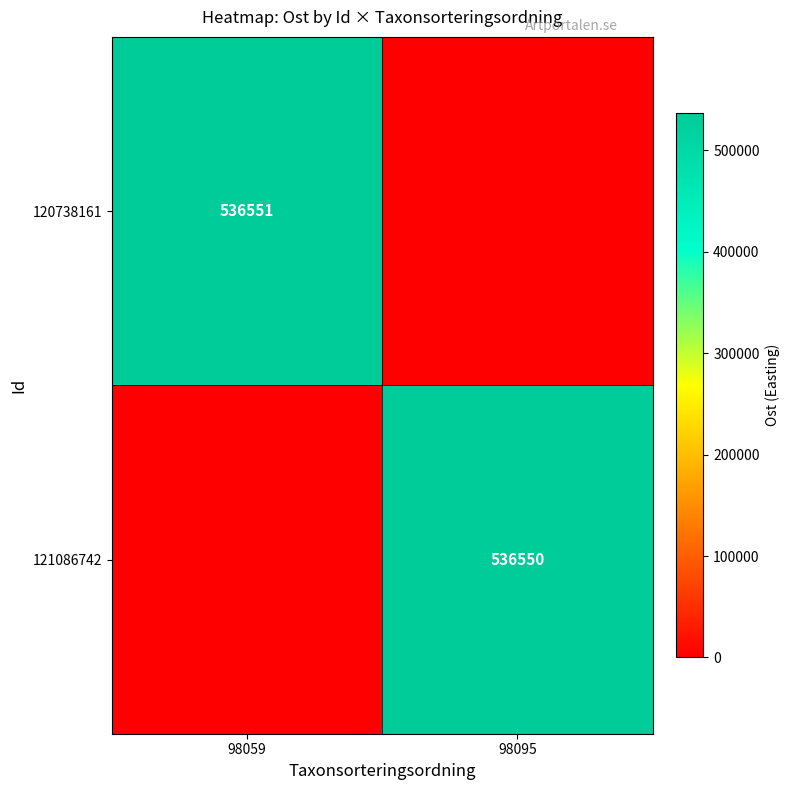

Is it true that 120738161 equals 536551 at 98059?

True